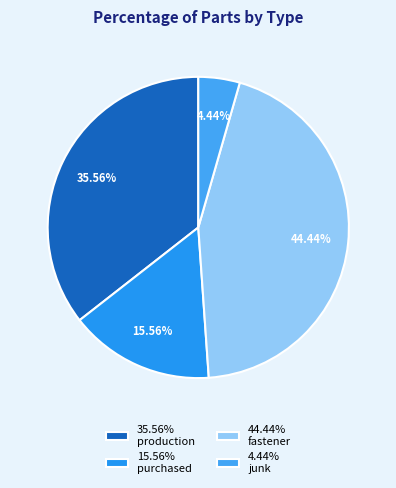

How many segments does this pie chart have?

4